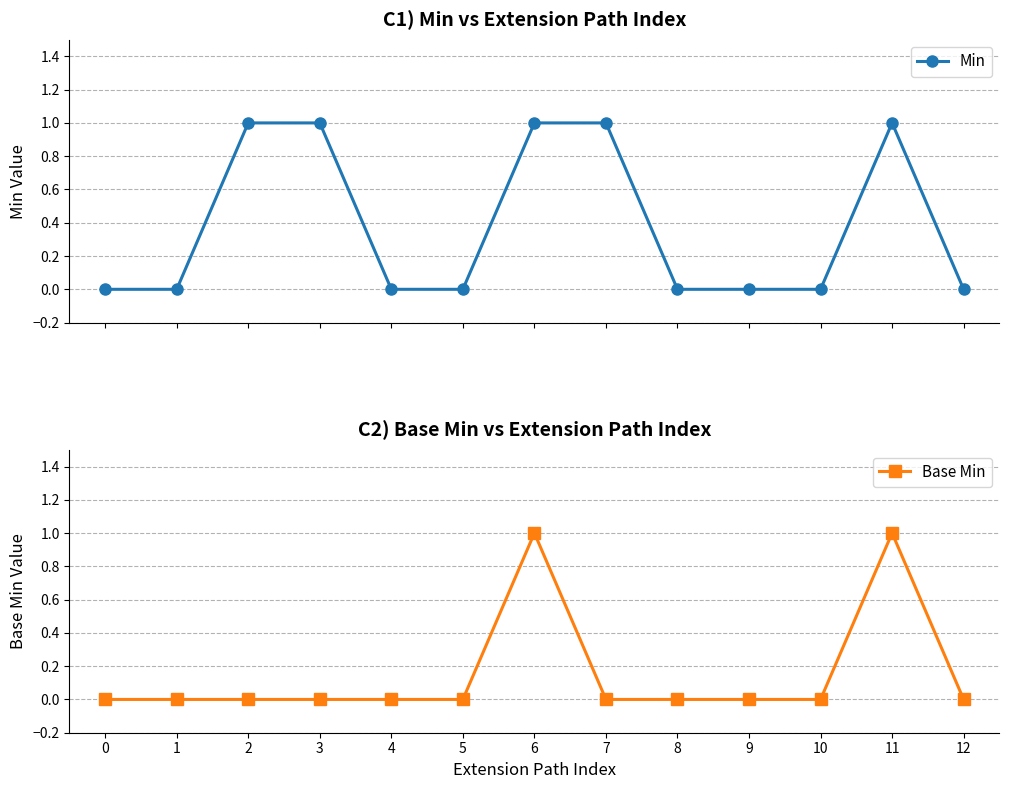

How many values in the Base Min series exceed 0?

2